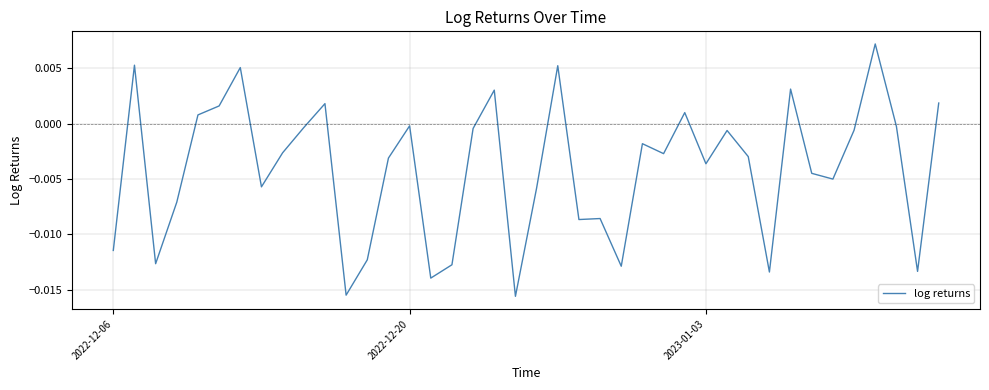

How many interior local peaks (higher than both neighbors) does the data have?

12